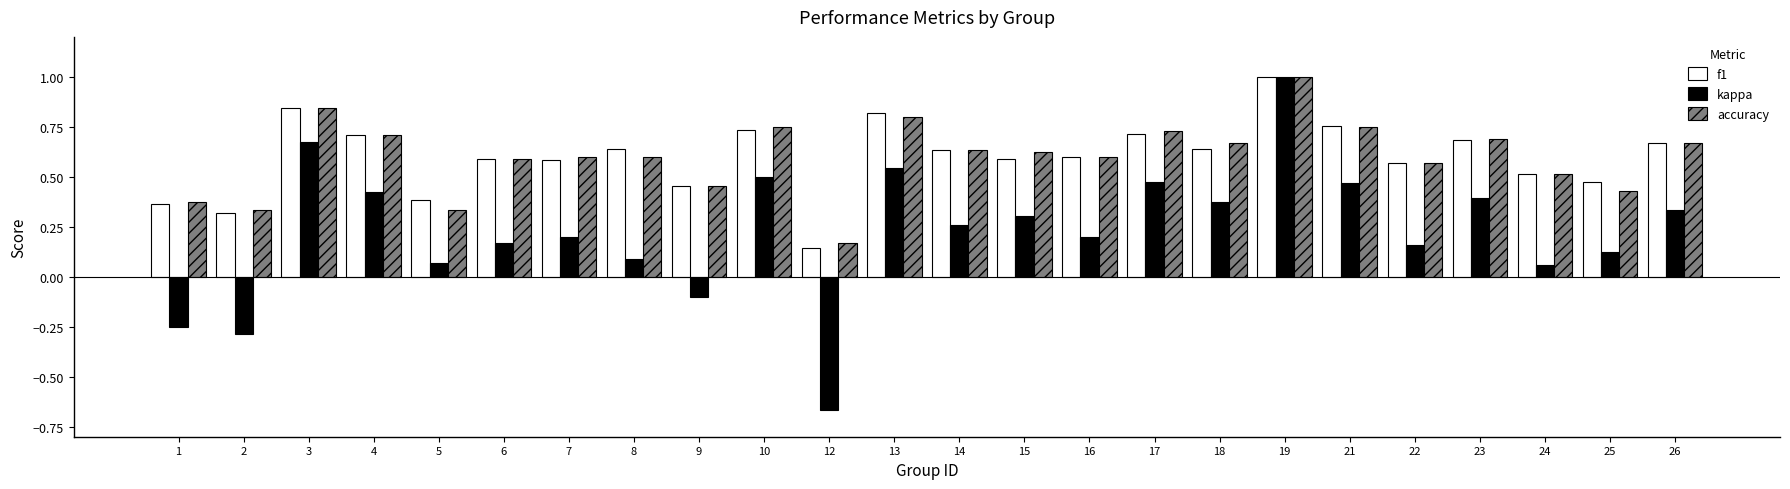

What is the total value across all series at 14?

1.5